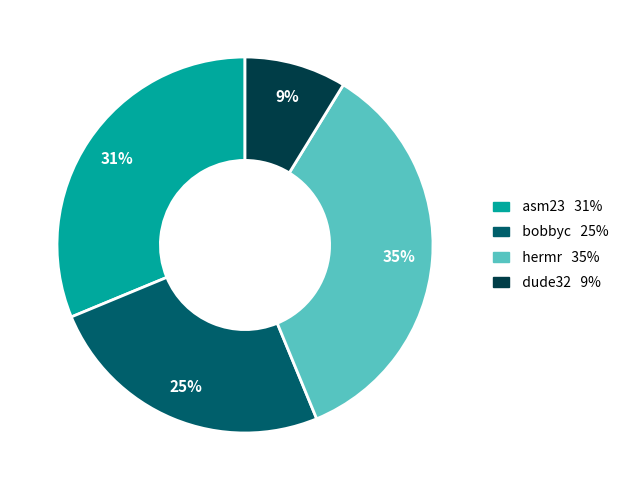

Count the number of slices in the pie.

4